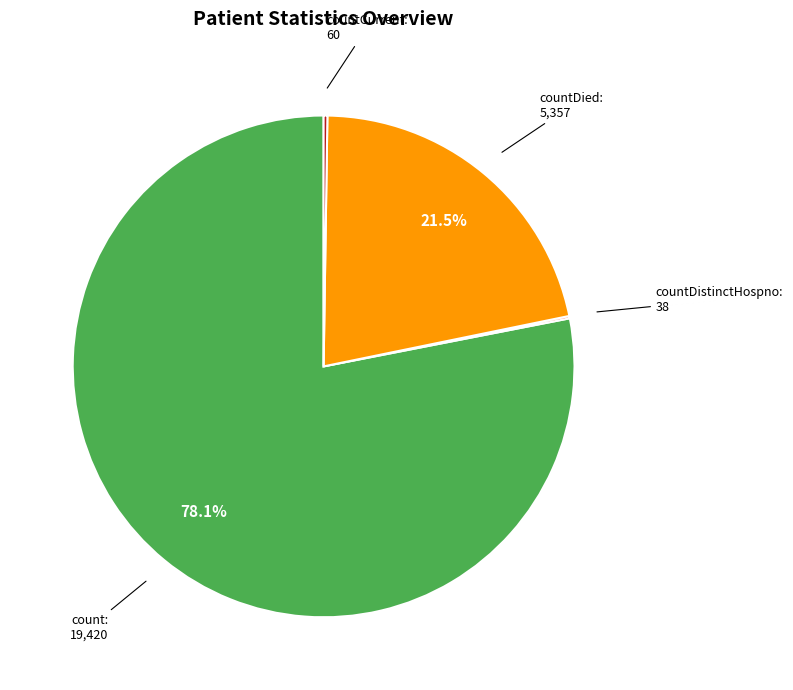

Which slice is the largest?

count